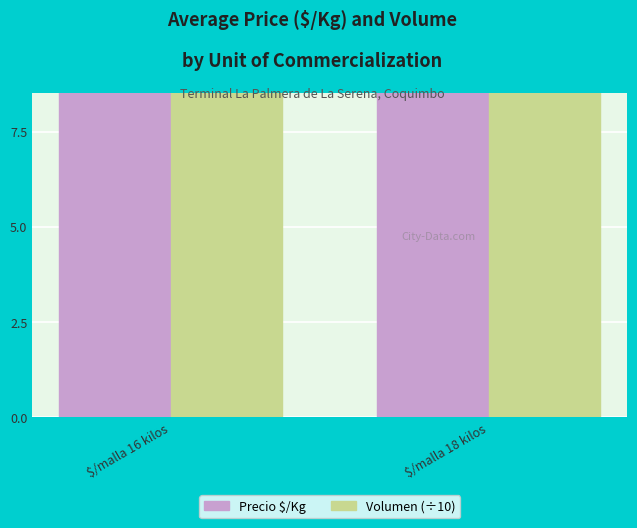

What is the label of the 1st bar from the right?

$/malla 18 kilos